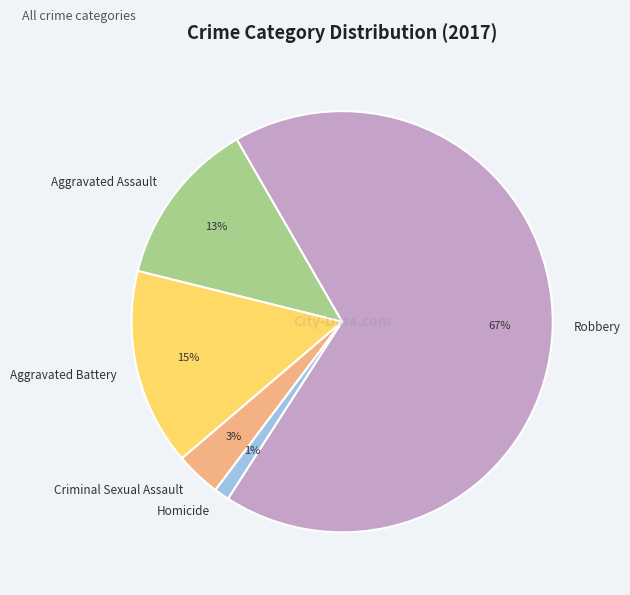

What percentage is the Homicide slice, to the nearest percent?

1%